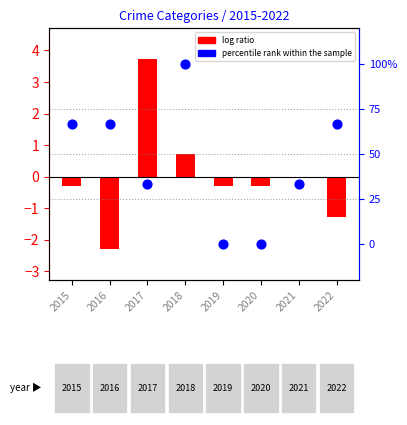

At how many categories does at least one series exceed 1?

1